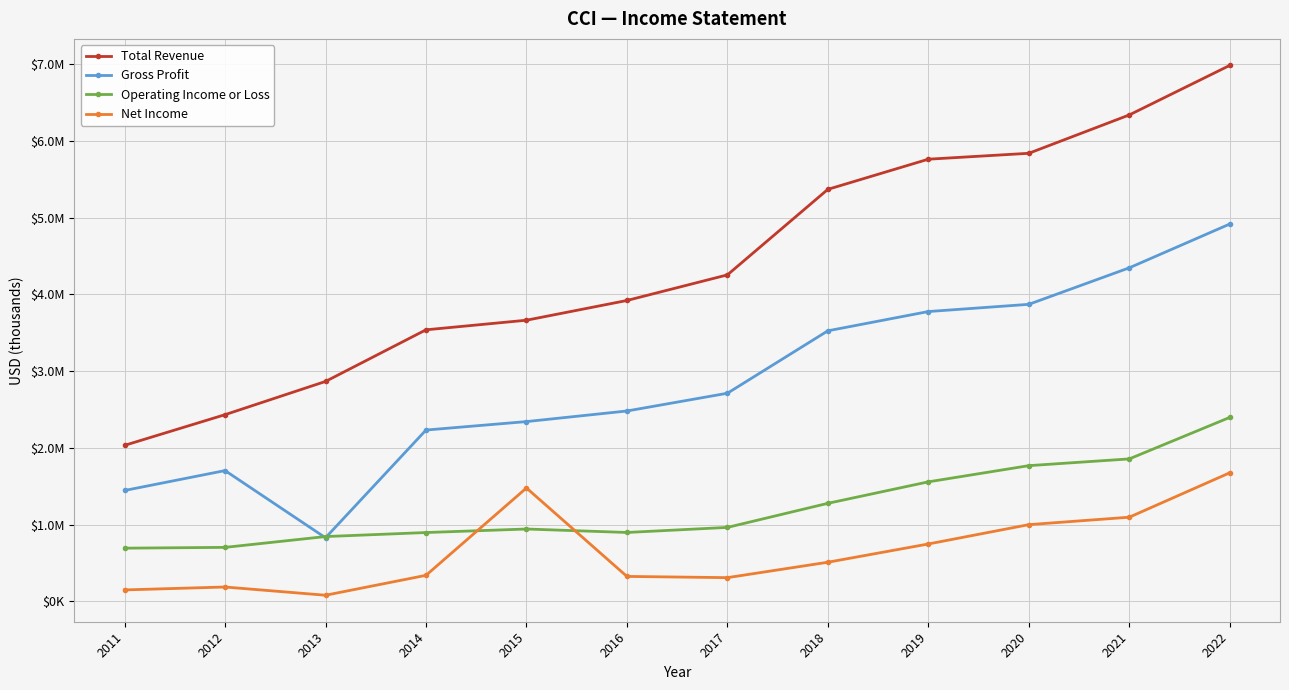

List the series in order of their peak value, lowest first.

Net Income, Operating Income or Loss, Gross Profit, Total Revenue